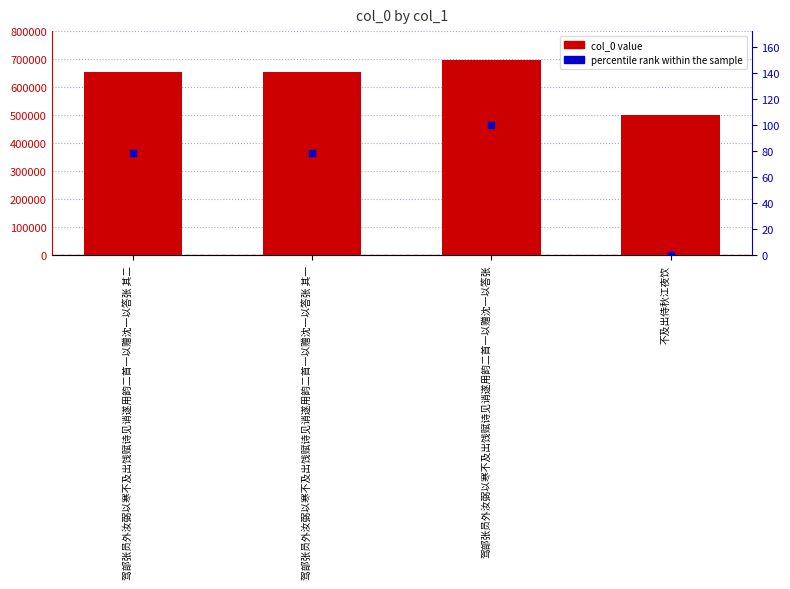

At which category is the sum across all series the highest?

驾部张员外汝弼以寒不及出饯赋诗见诮遂用韵二首一以赠沈一以答张